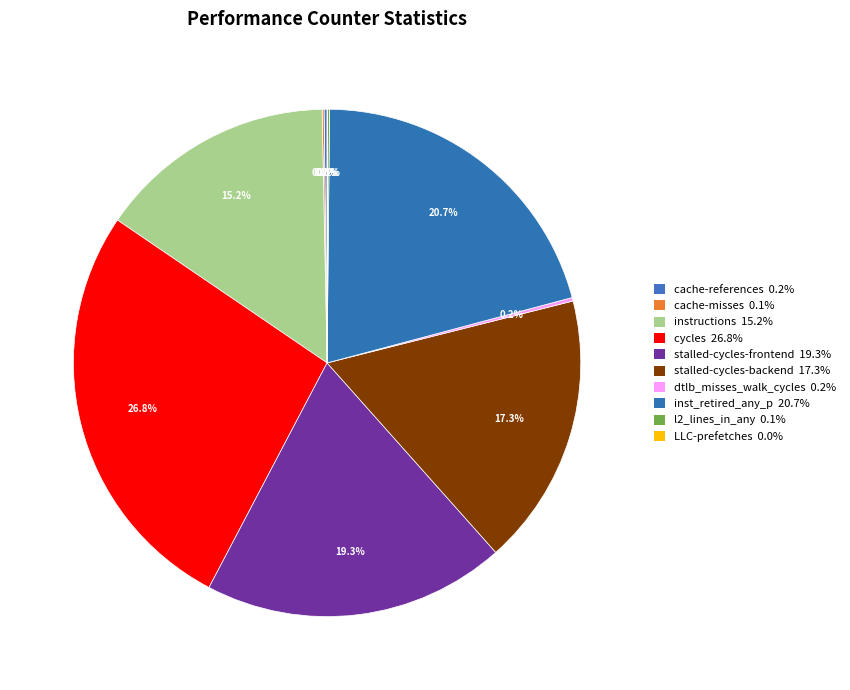

What is the change in value from instructions to LLC-prefetches?

-239288114